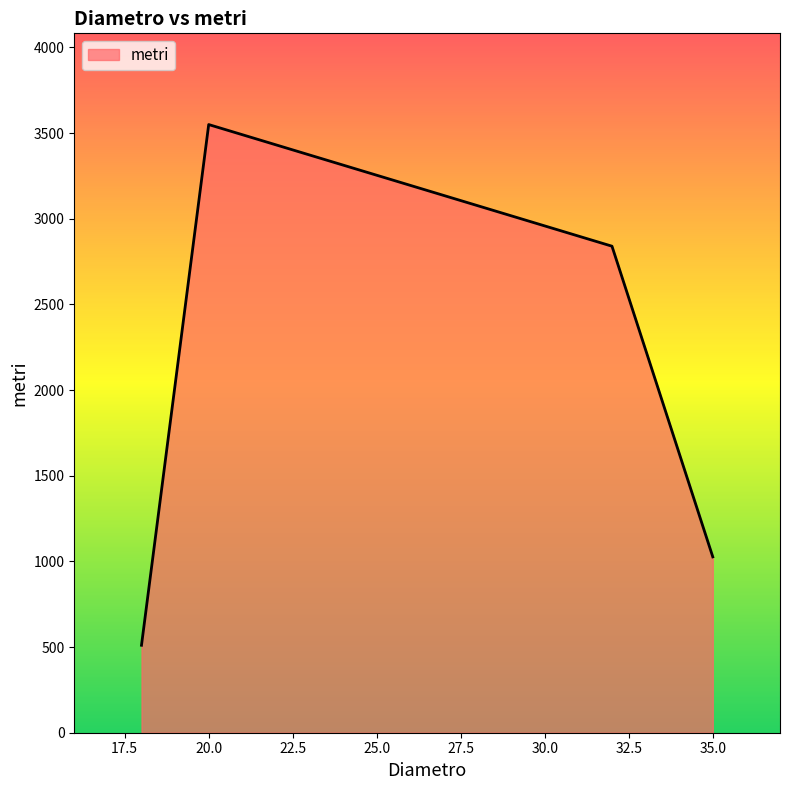

How many interior local valleys (lower than both neighbors) does the data have?

0